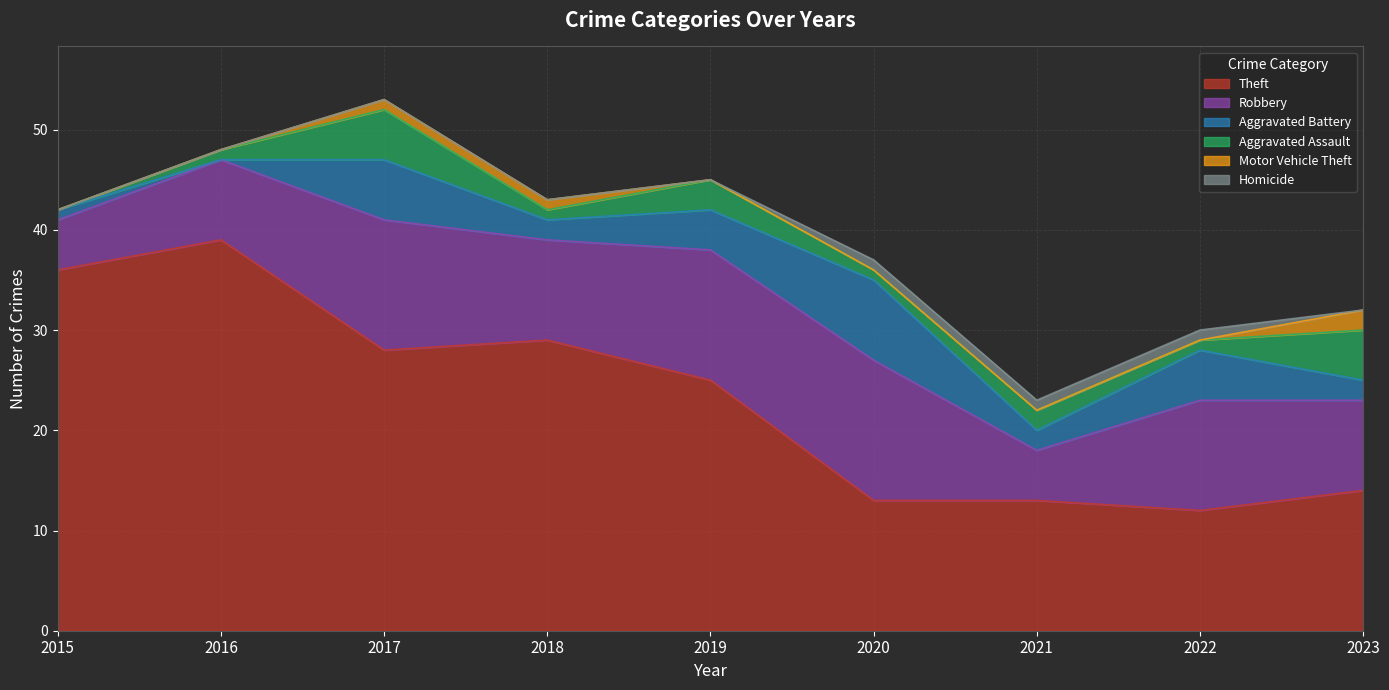

How many values in the Aggravated Battery series exceed 2?

4